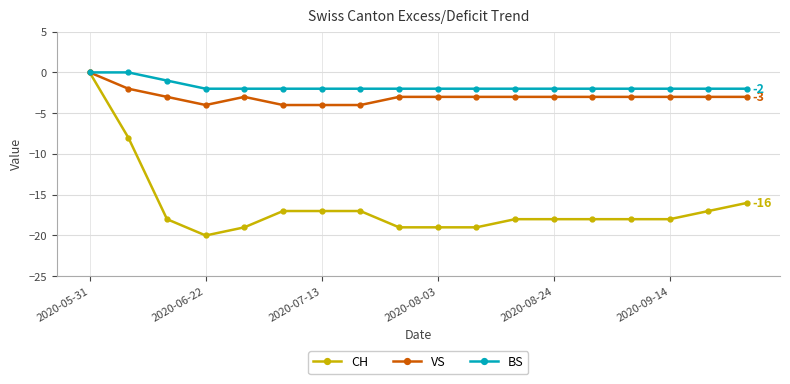

Which series has the largest total across all categories?

BS